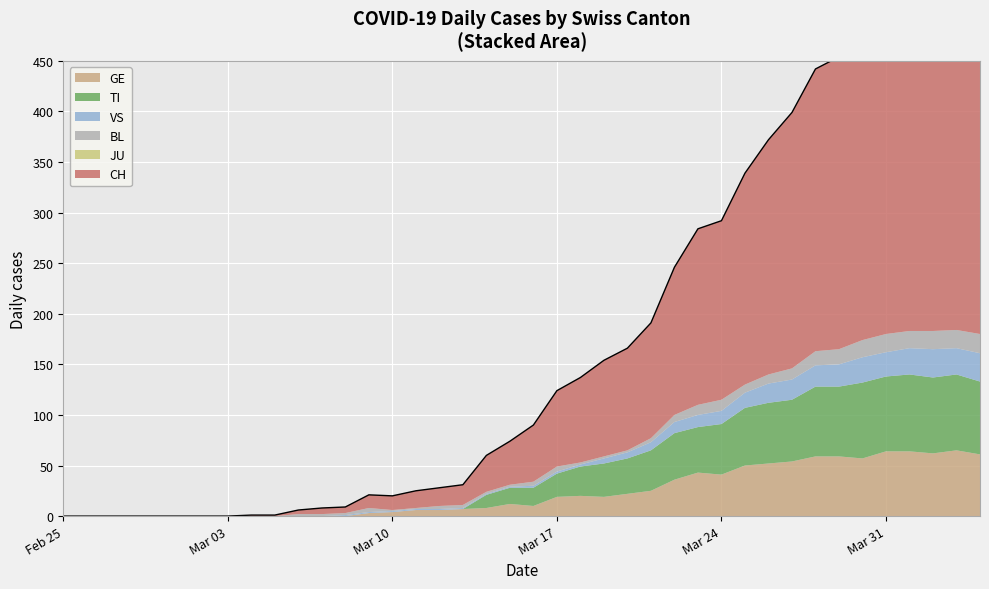

True or false: TI and CH cross at least once.

False